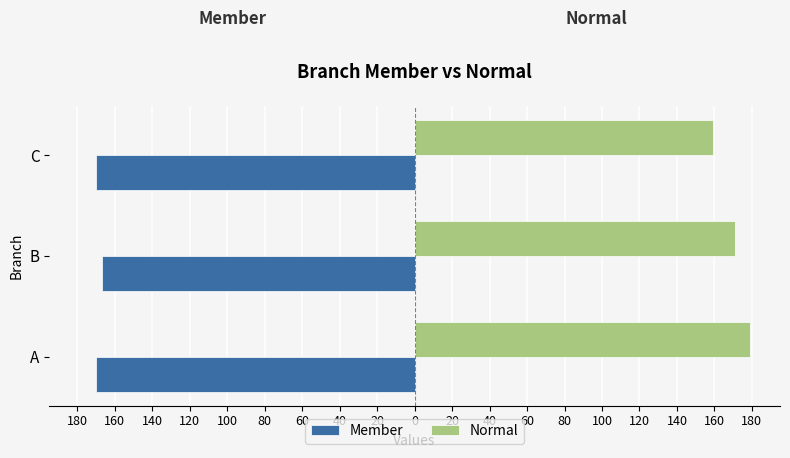

What is the minimum value shown in the chart?

-170